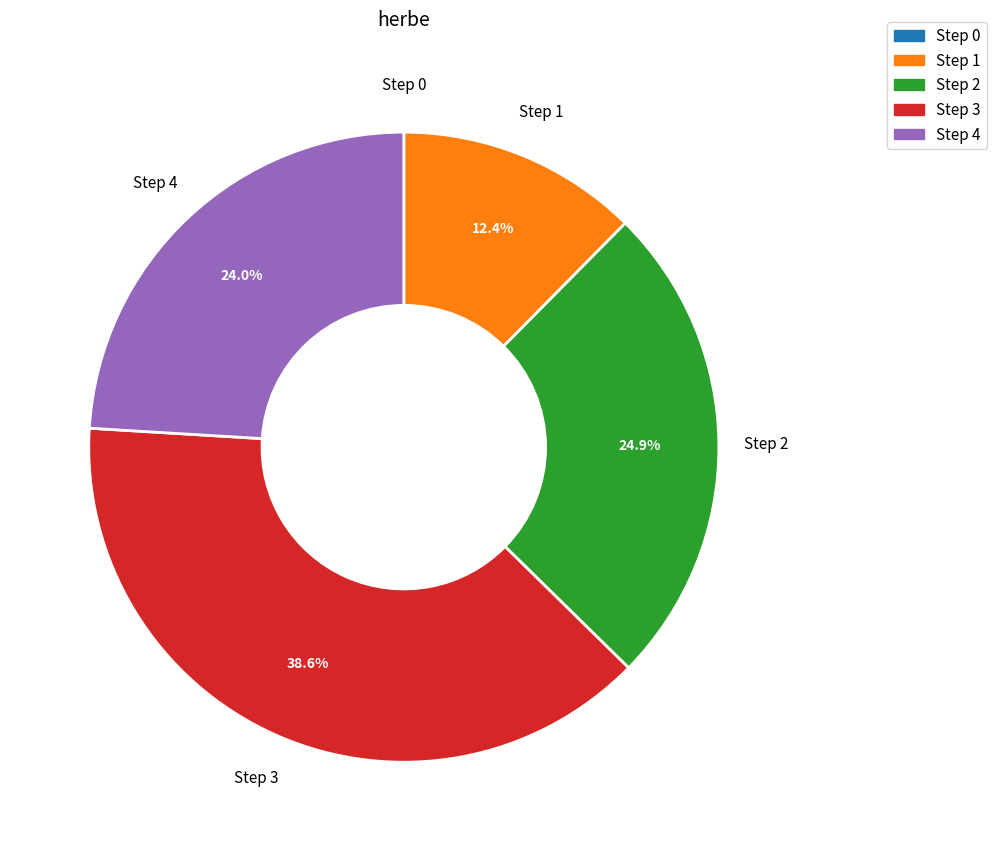

Which has a higher value, Step 2 or Step 3?

Step 3